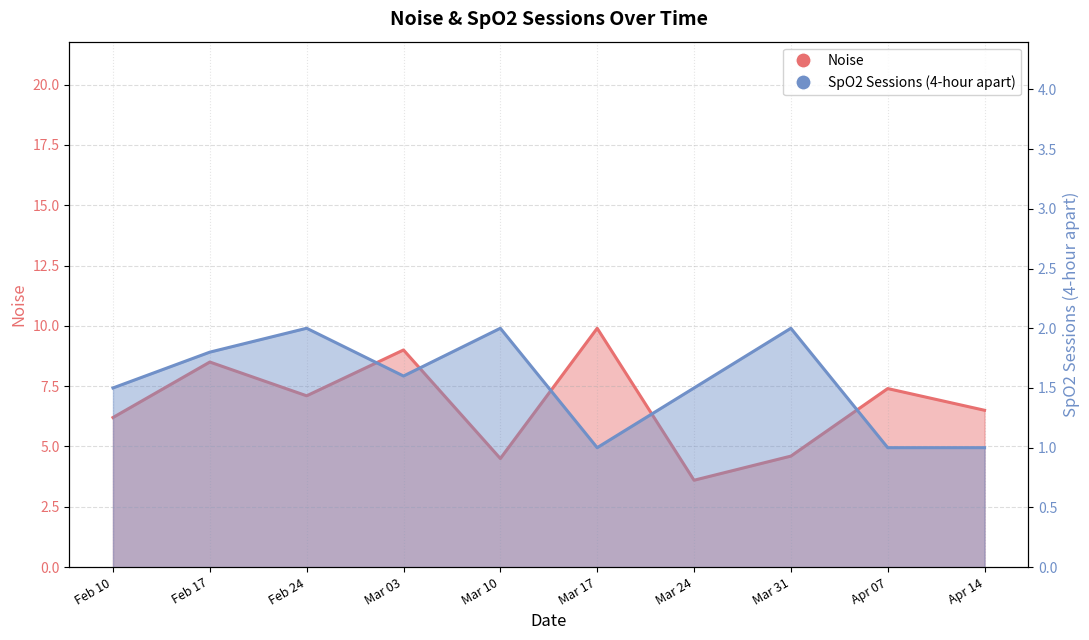

What is the label of the 8th point from the right?

Feb 24